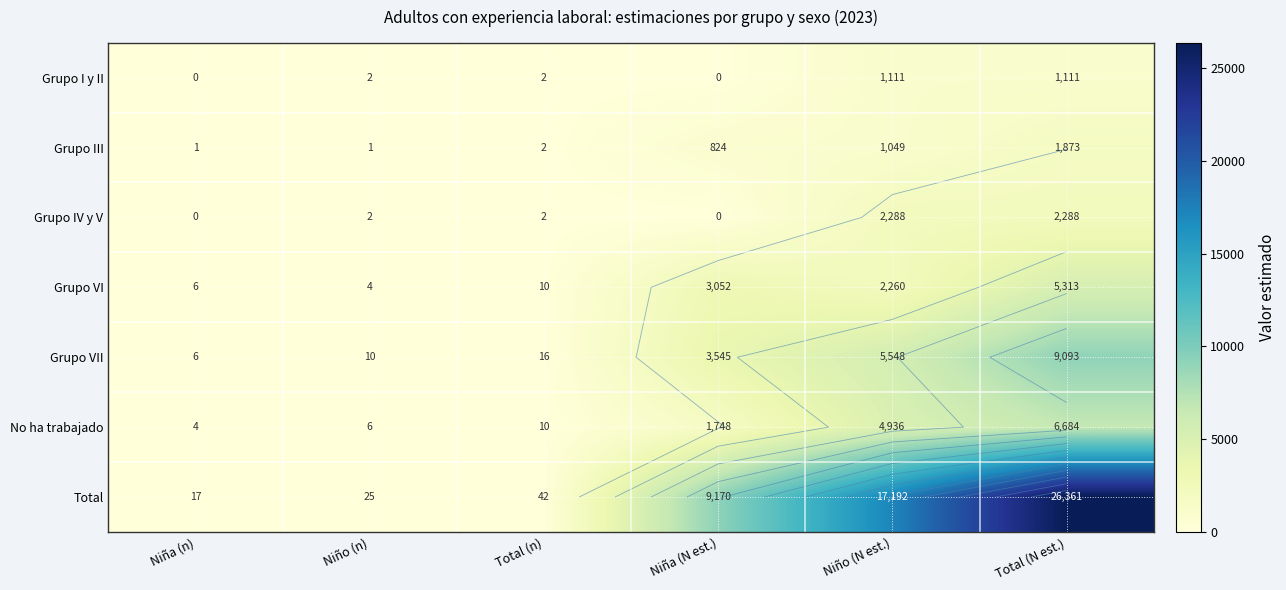

How many values in the Grupo I y II series are below 2?

2